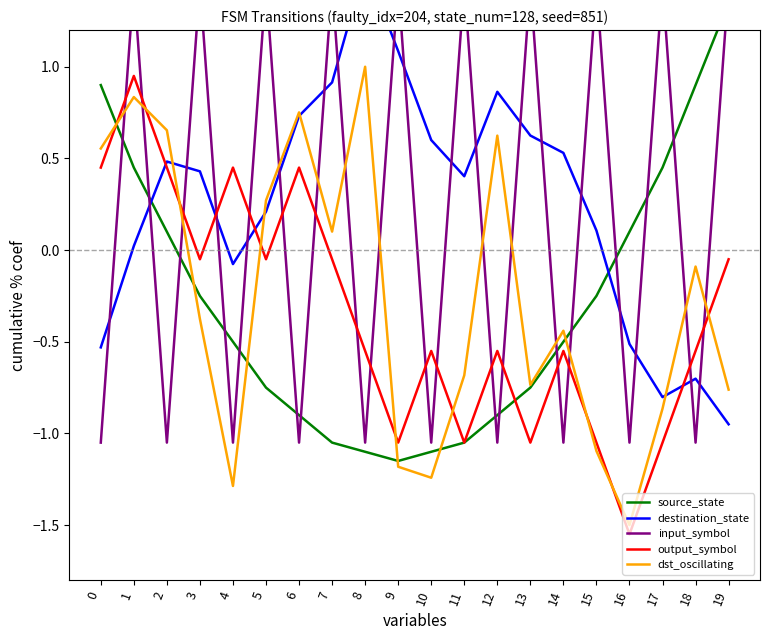

What is the value of the destination_state point at the 9th from the left?

1.6